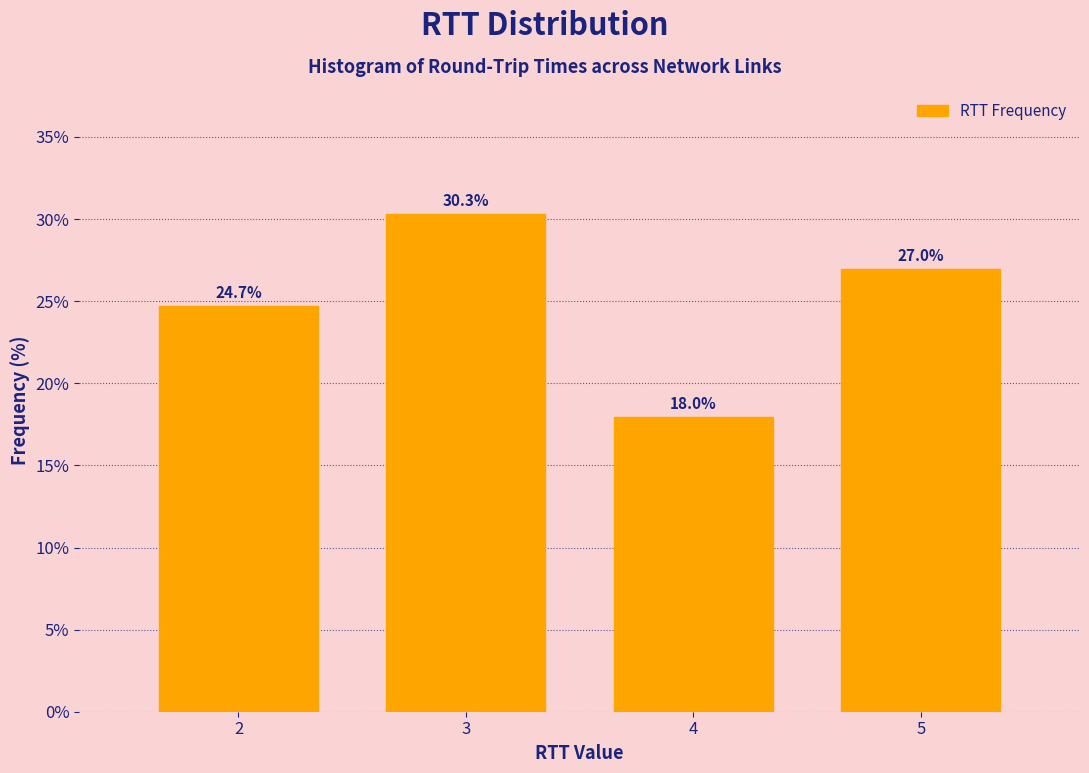

Reading left to right, extract all data points from this chart.

24.7	30.3	18.0	27.0